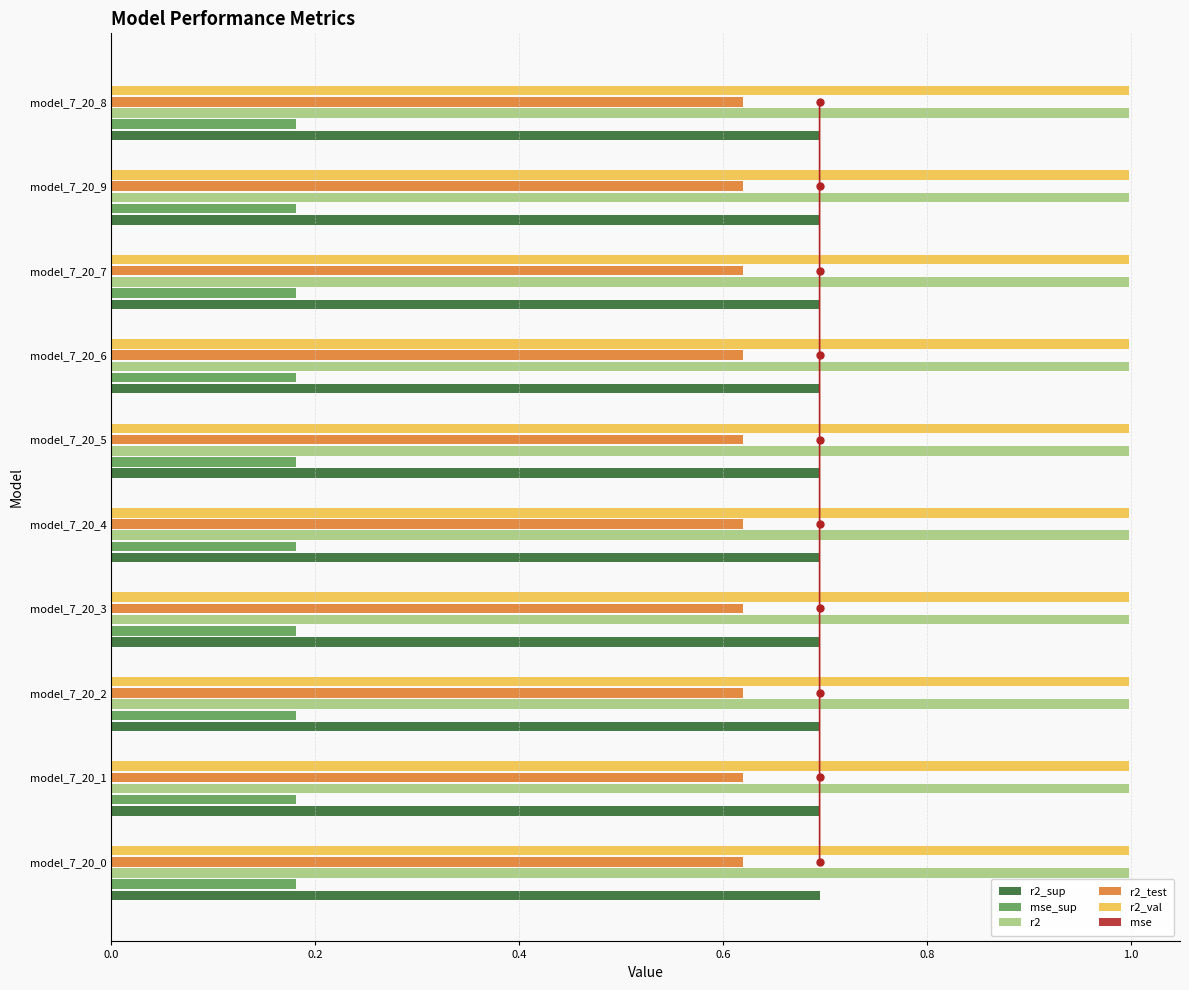

True or false: r2_sup has a value of 0.4 at model_7_20_4.

False